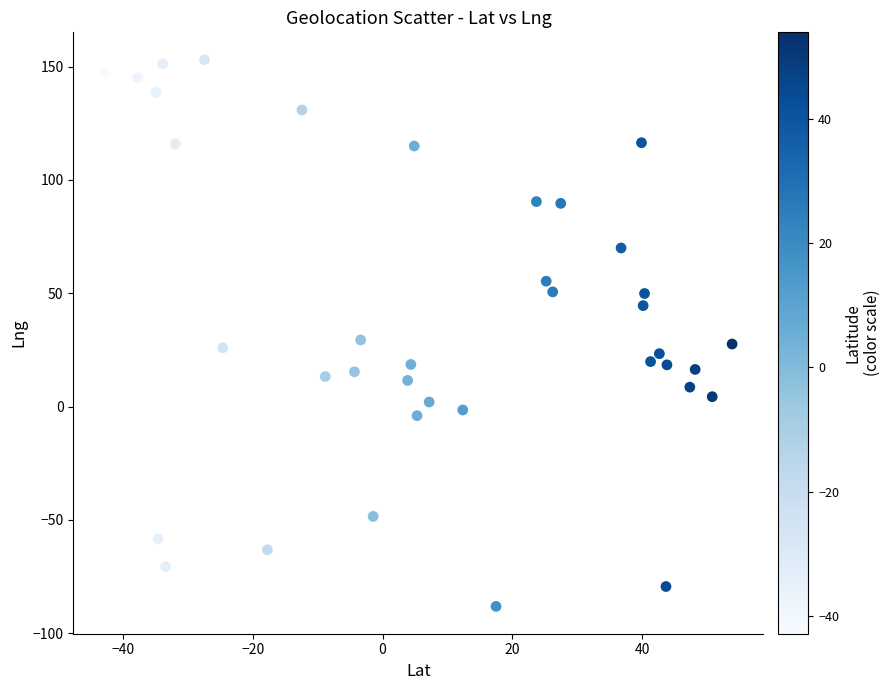

What is the range of X values (max minus min)?

96.8